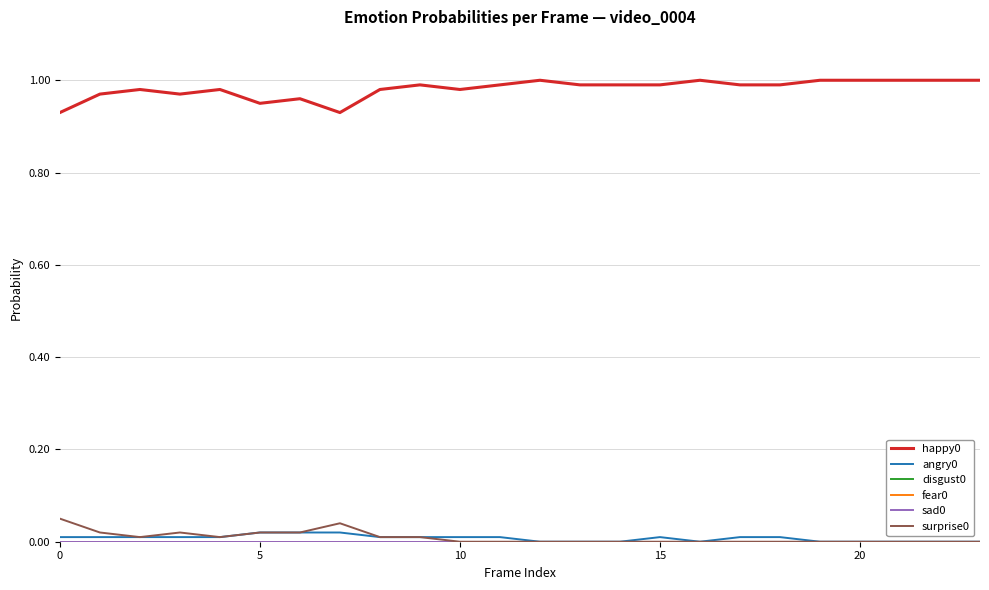

True or false: angry0 and happy0 cross at least once.

False